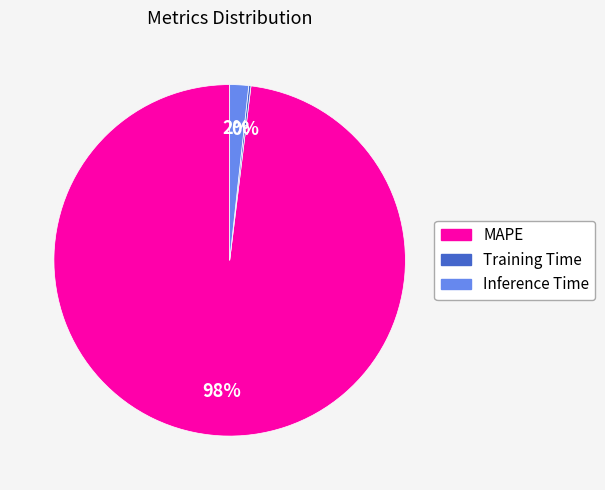

Between Inference Time and MAPE, which is larger?

MAPE